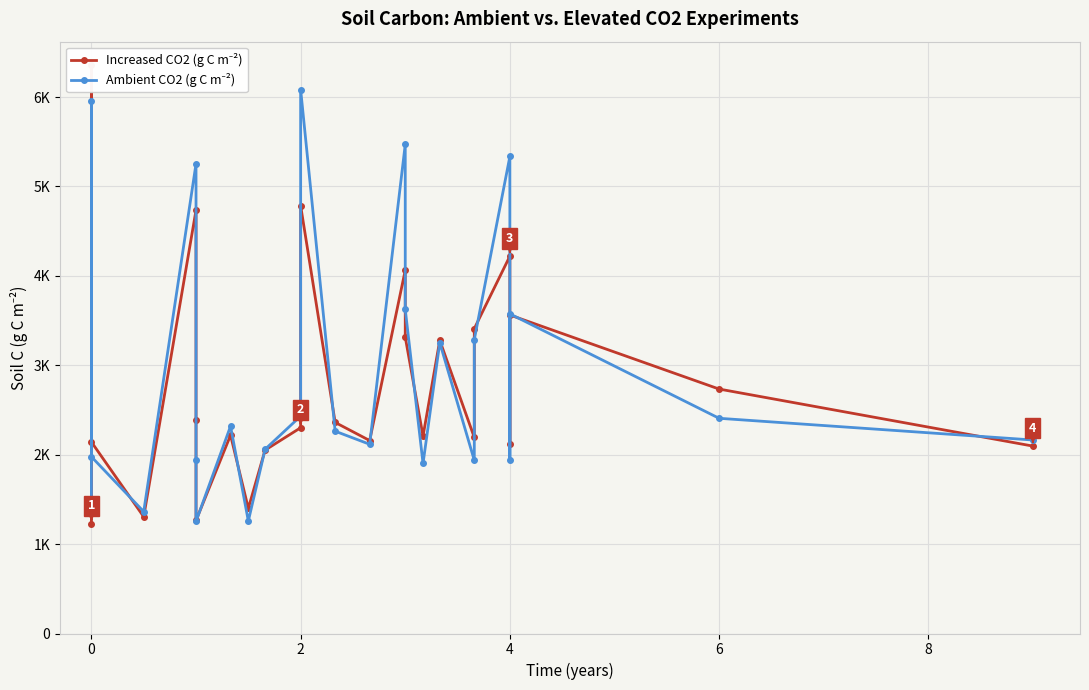

List the series in order of their overall mean, highest first.

Ambient CO2 (g C m⁻²), Increased CO2 (g C m⁻²)